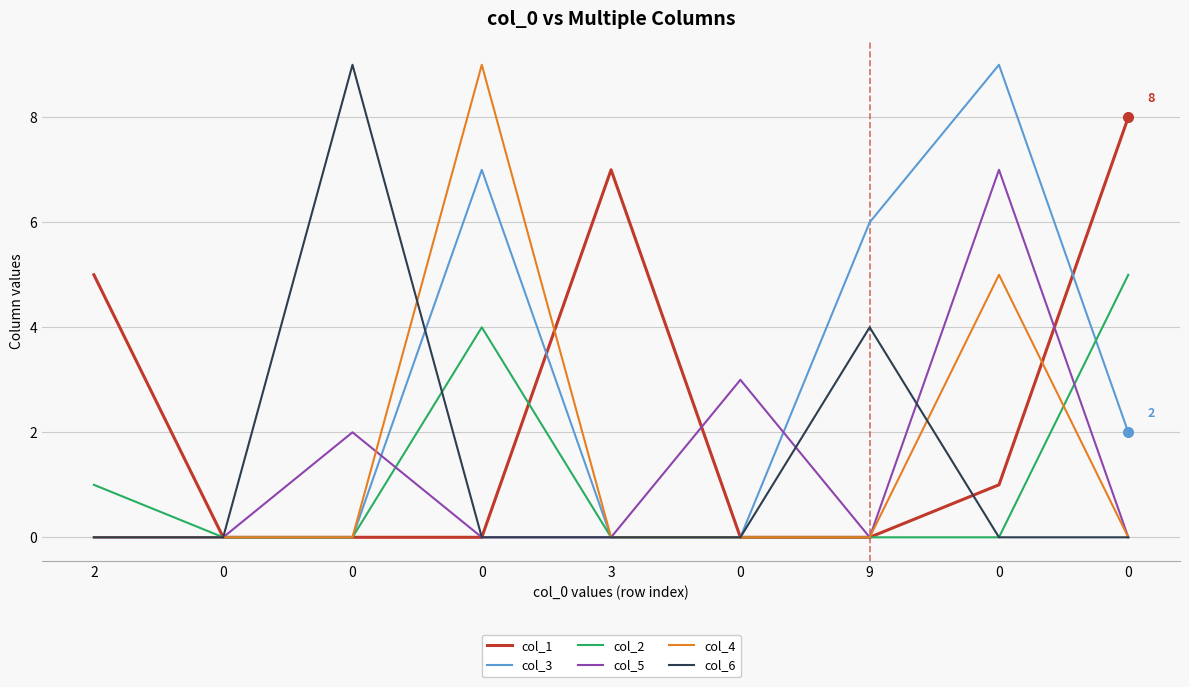

The col_6 series shows 4 at 9. True or false?

True